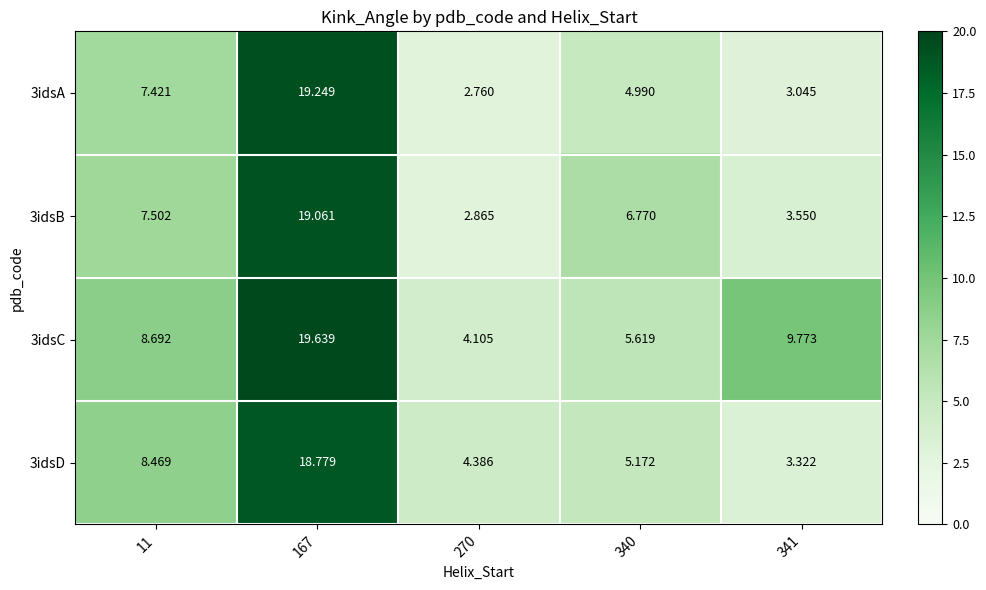

Is the value of 3idsC at 167 greater than the value of 3idsB at 340?

Yes